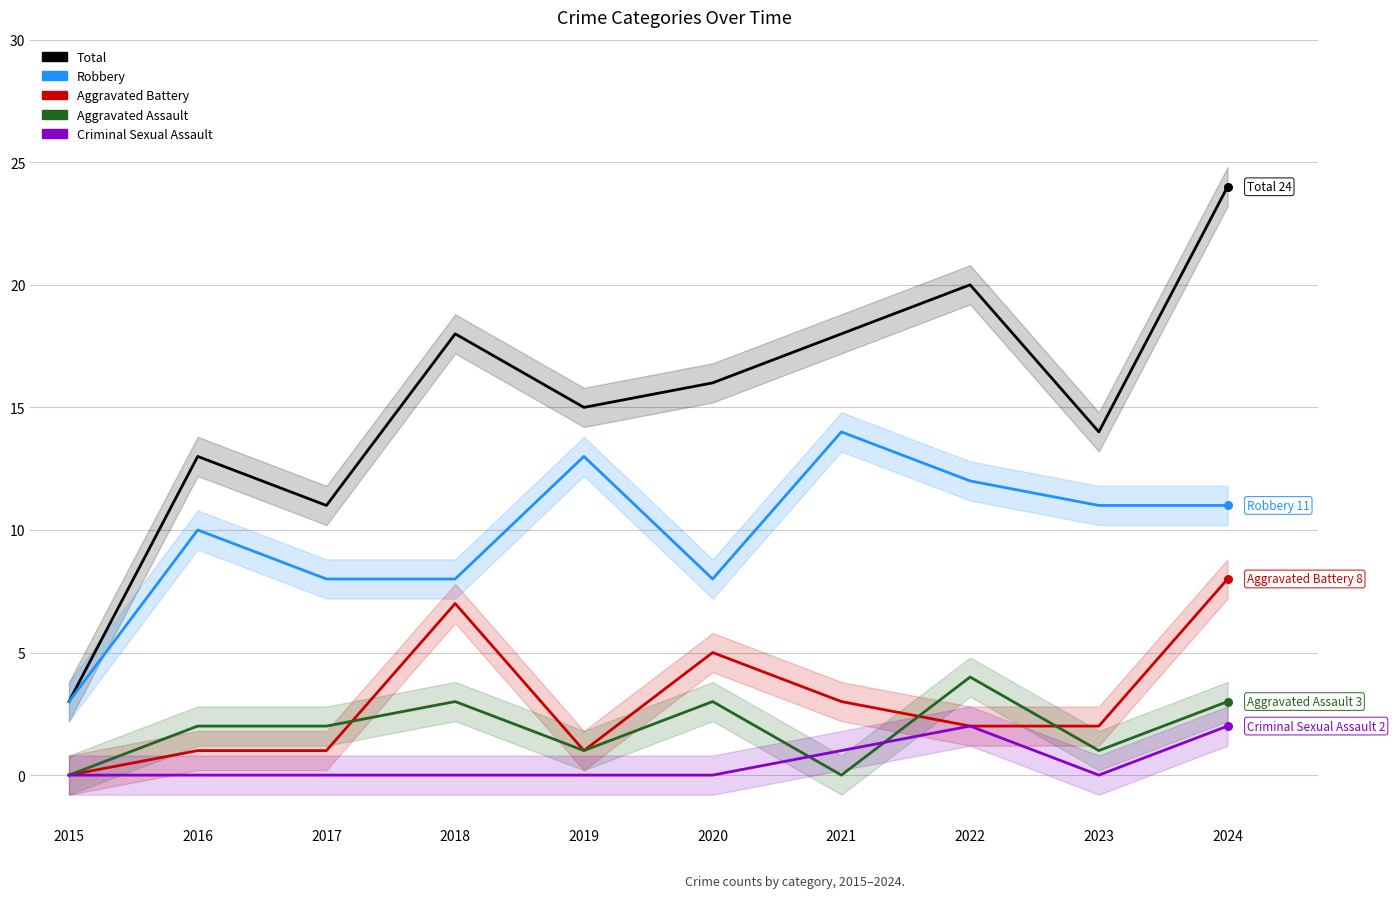

Which series contains the highest Y value?

Total